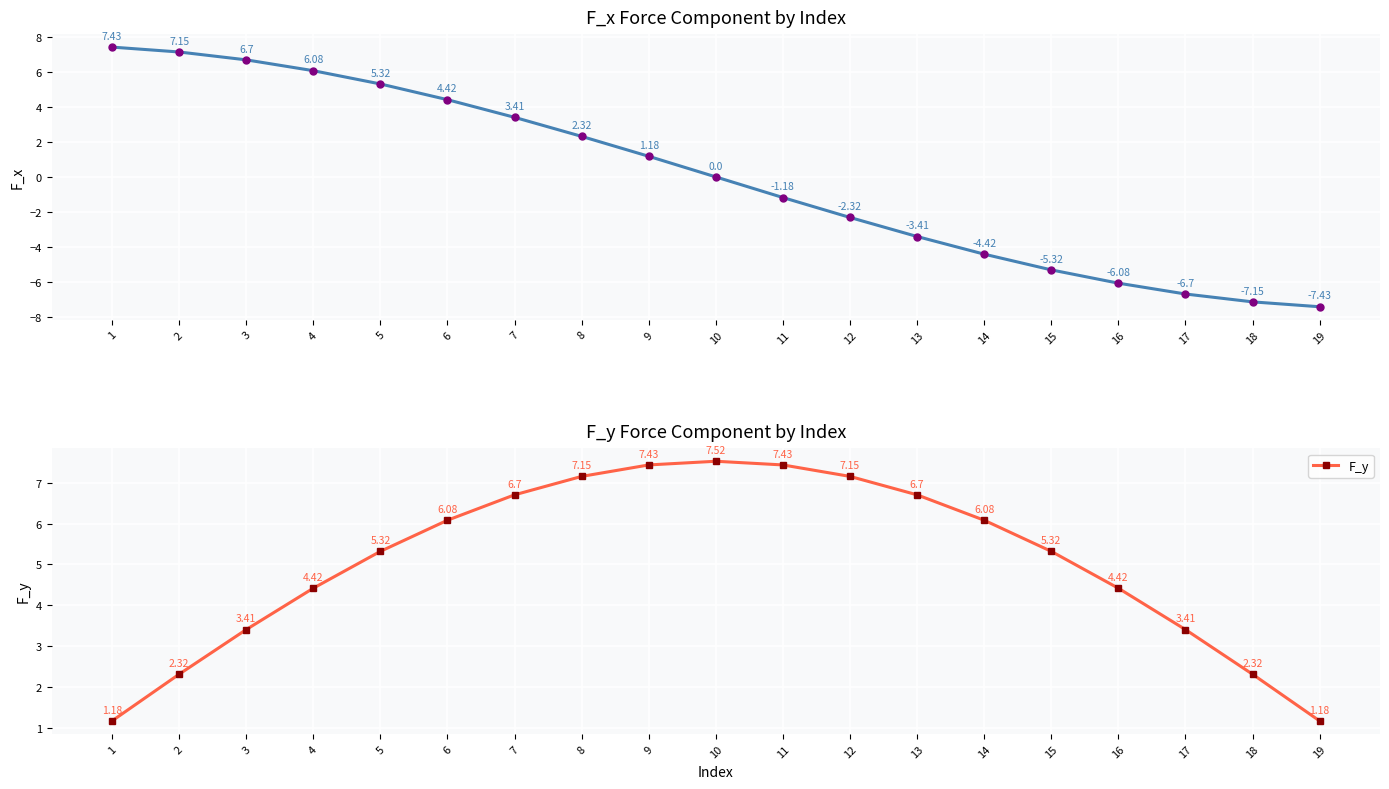

Which series has the largest total across all categories?

F_y